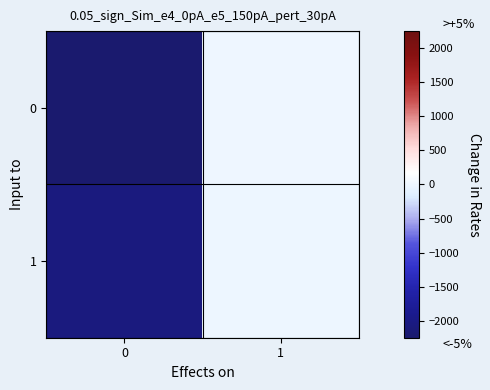

Reading right to left, extract all data points from this chart.

0: 1=0	0=-2241
1: 1=-2	0=-2049